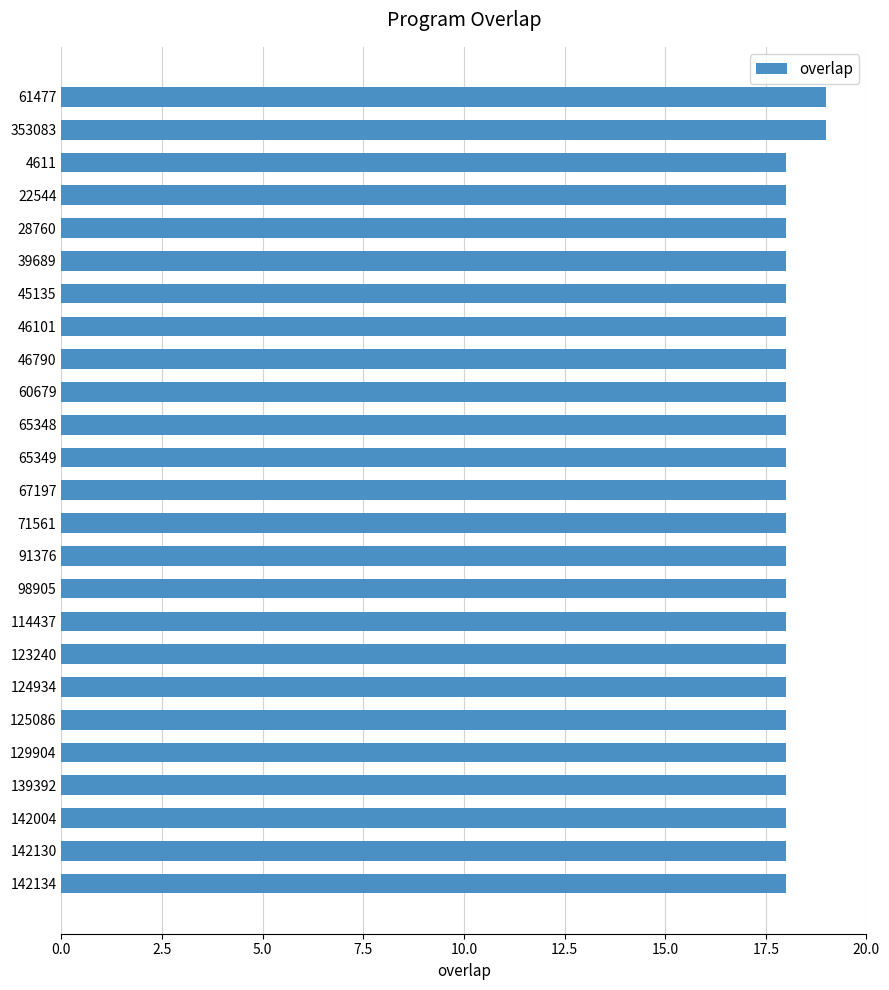

What is the difference between the maximum and minimum values?

1